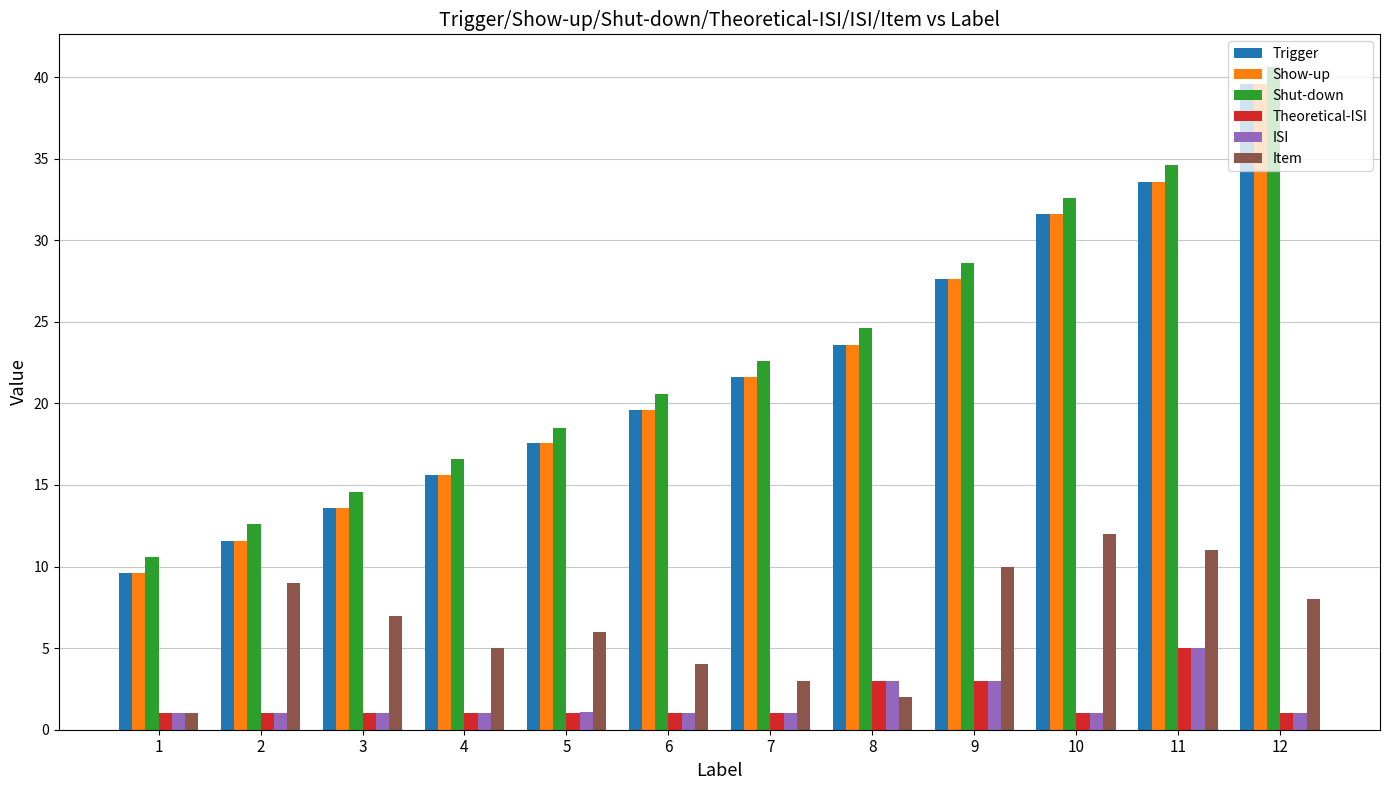

List the labels in order of Show-up value, largest first.

12, 11, 10, 9, 8, 7, 6, 5, 4, 3, 2, 1